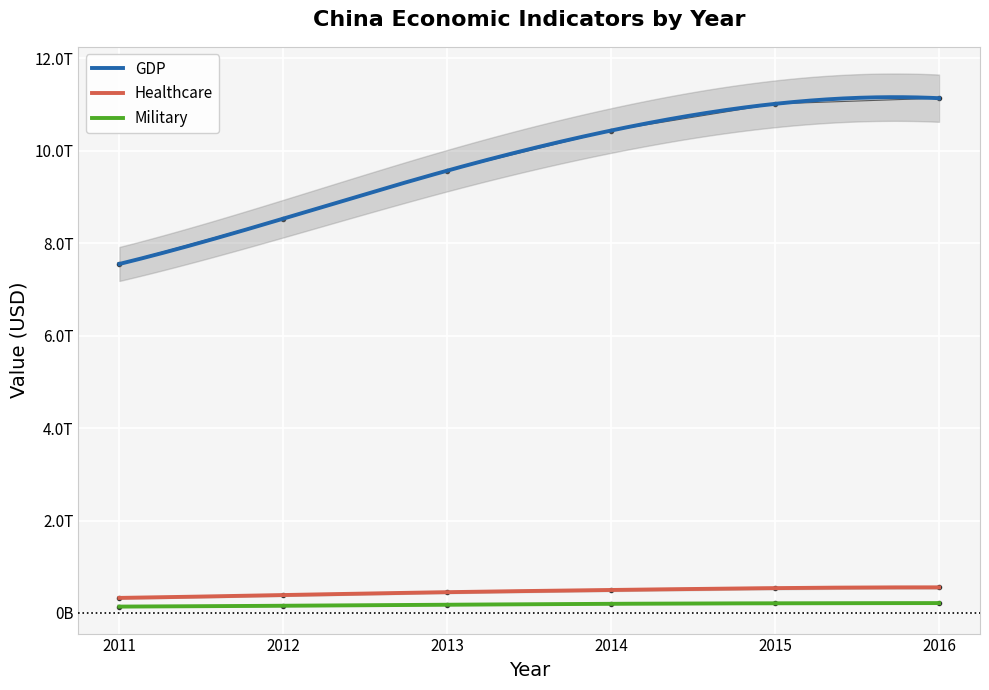

True or false: GDP has a value of 7551500000000 at 2011.

True